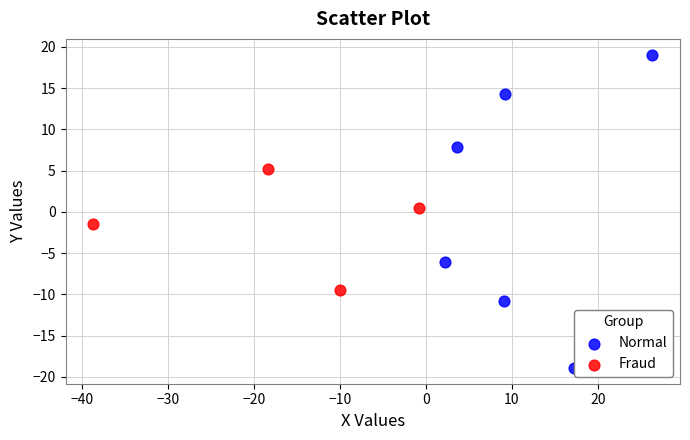

Which series reaches the maximum Y coordinate?

Normal